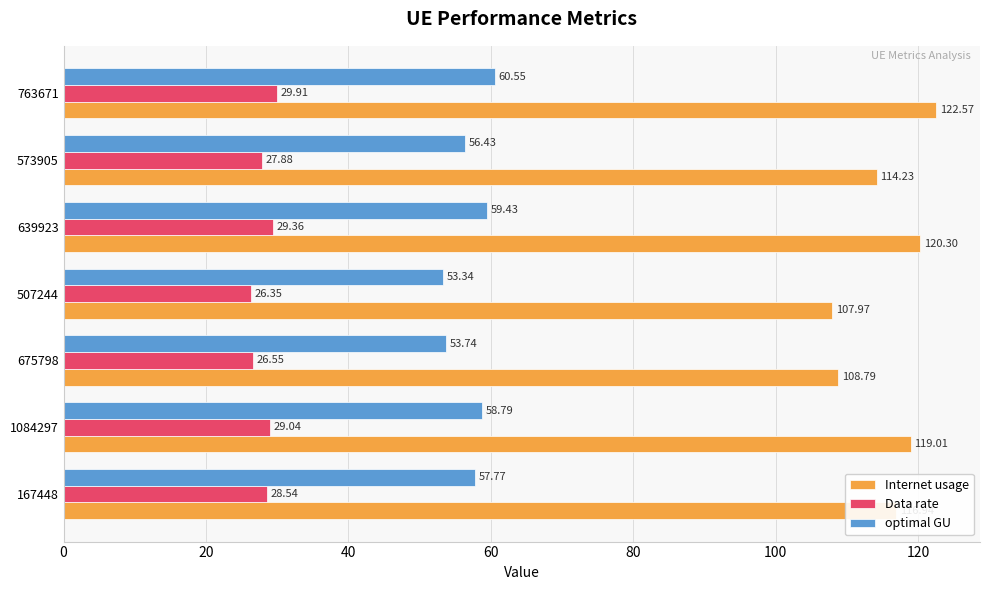

What is the lowest value of the Internet usage series?

108.0